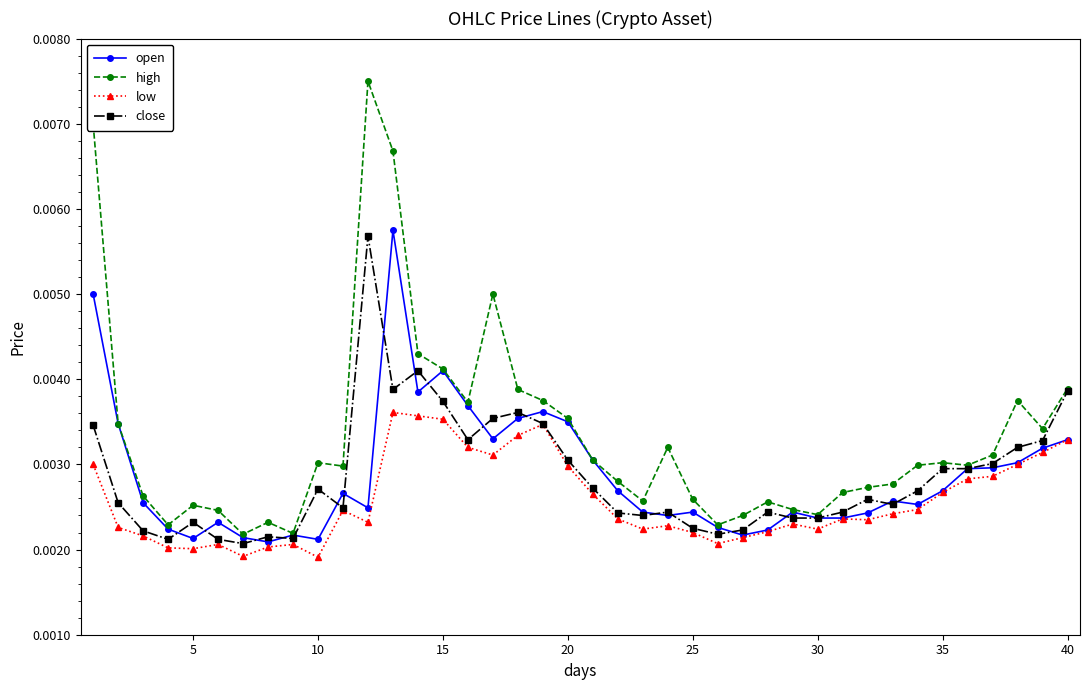

How many categories are shown in the chart?

40